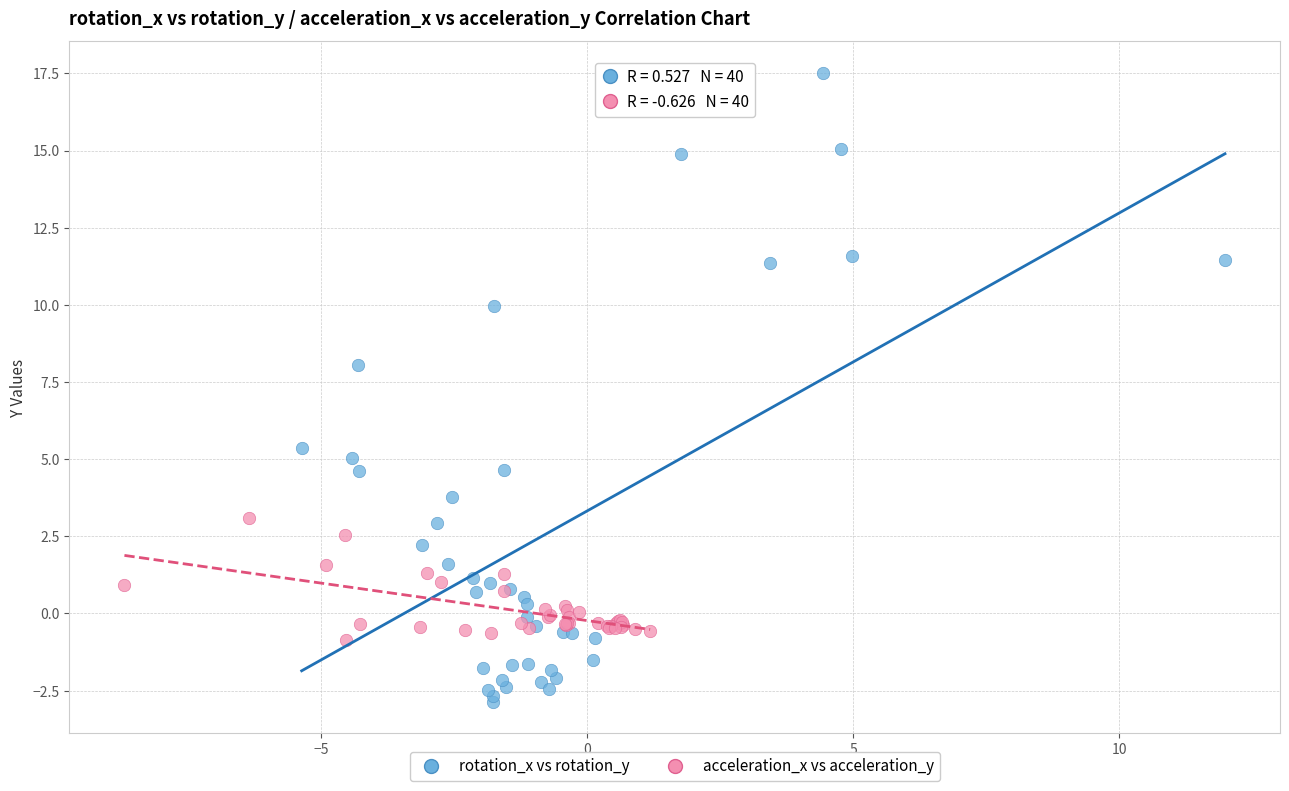

What are all the series names shown in the legend?

rotation_x vs rotation_y, acceleration_x vs acceleration_y